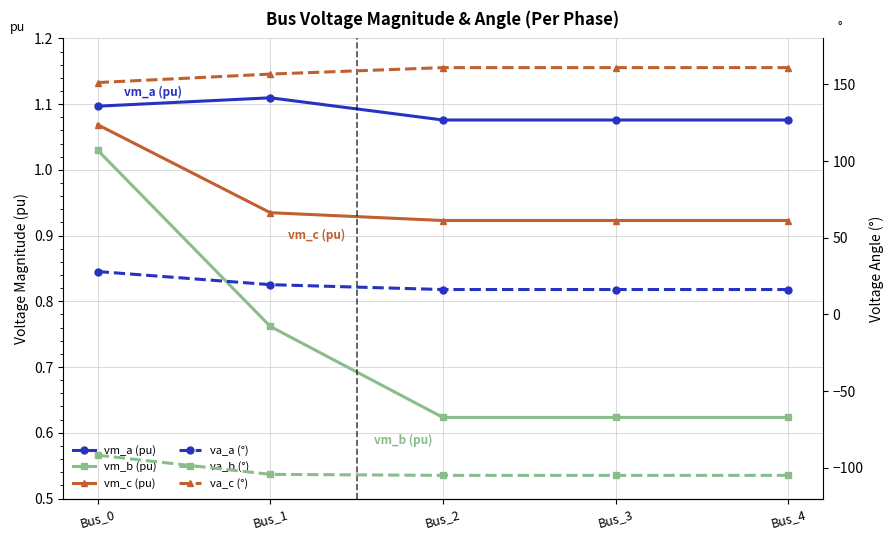

Count the vm_a (pu) values in the range 1 to 2.

5